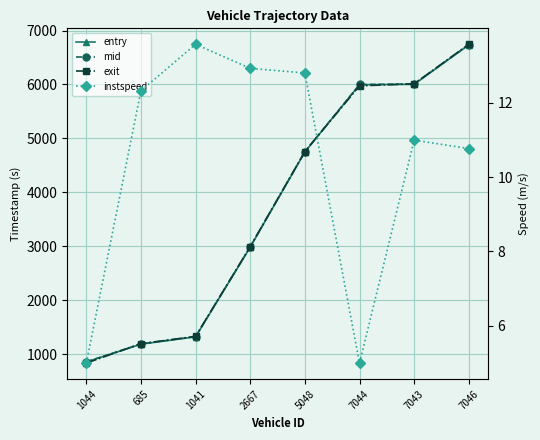

How many values in the mid series are below 4753?

4